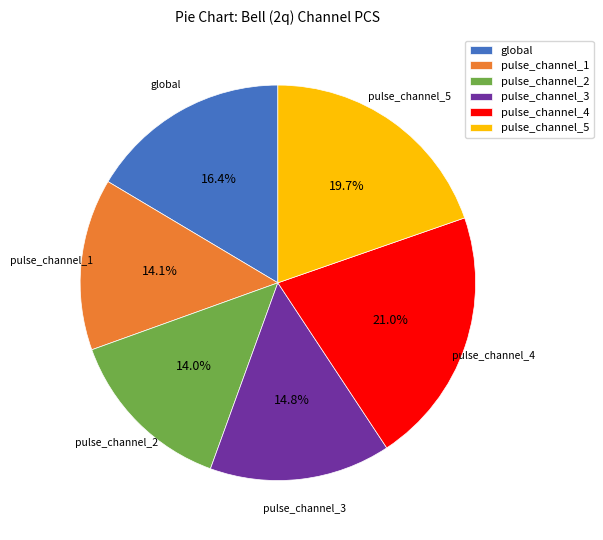

How many segments does this pie chart have?

6